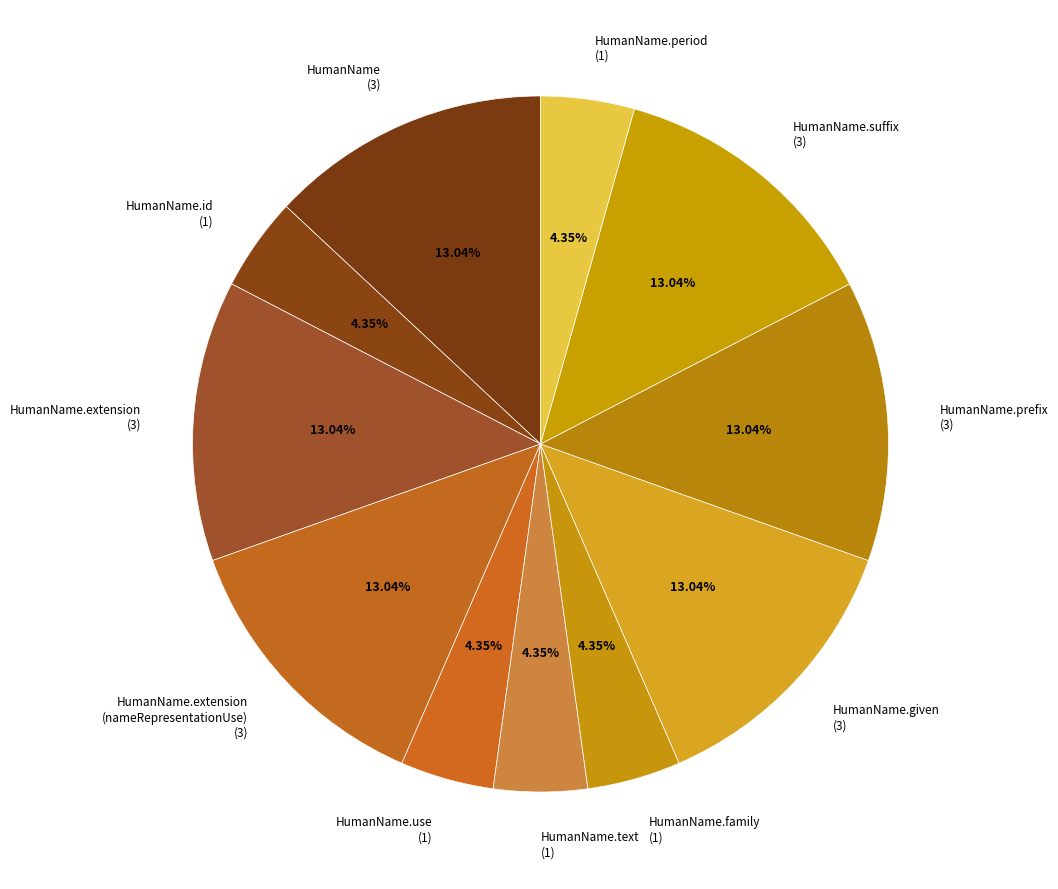

To the nearest percent, what is the average slice percentage?

9%